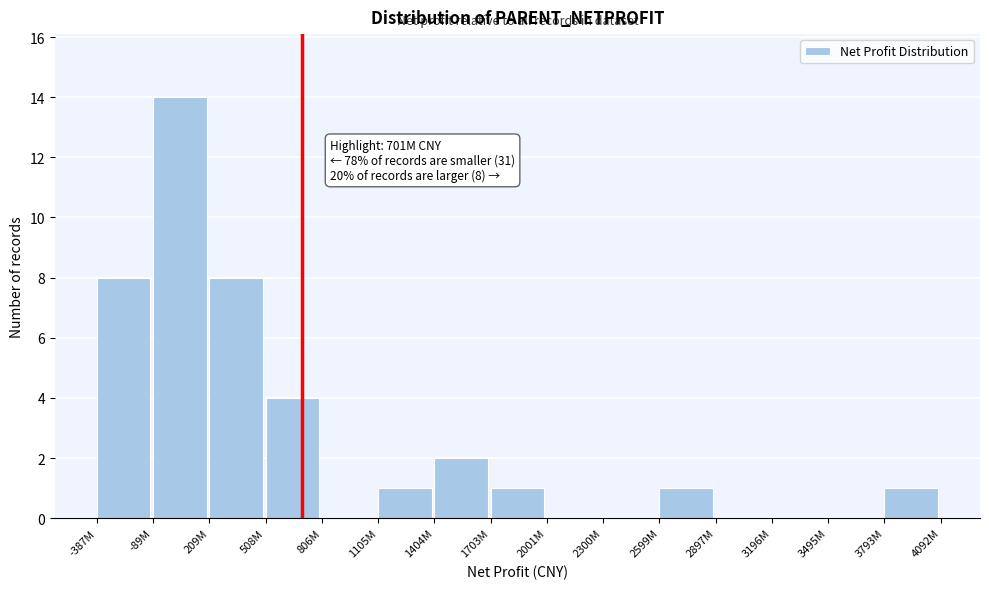

Reading left to right, extract all data points from this chart.

-387M=8	-89M=14	209M=8	508M=4	806M=0	1105M=1	1404M=2	1703M=1	2001M=0	2300M=0	2599M=1	2897M=0	3196M=0	3495M=0	3793M=1